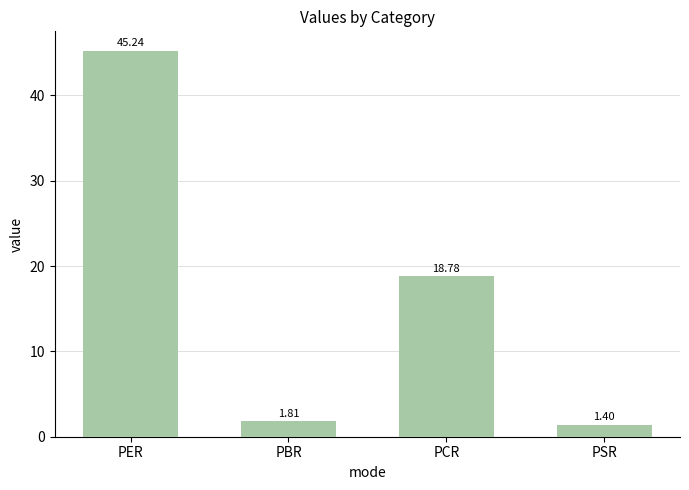

What position from the right is PSR?

1